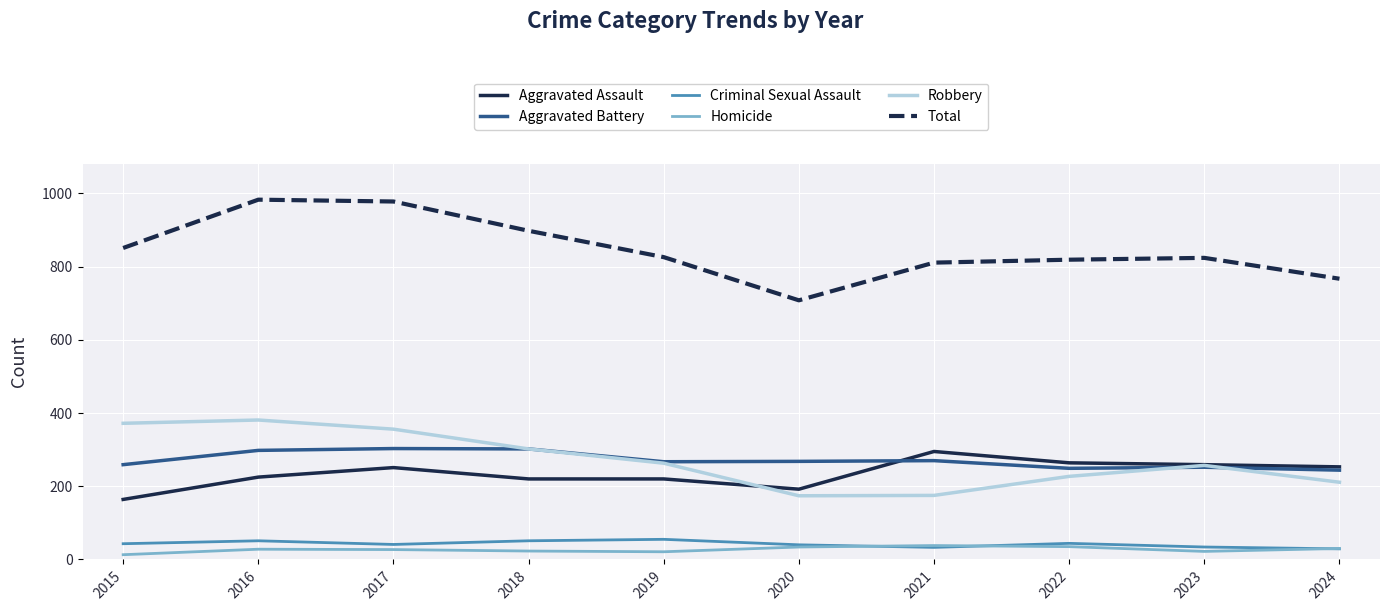

What is the difference between the Aggravated Assault values at 2018 and 2016?

5